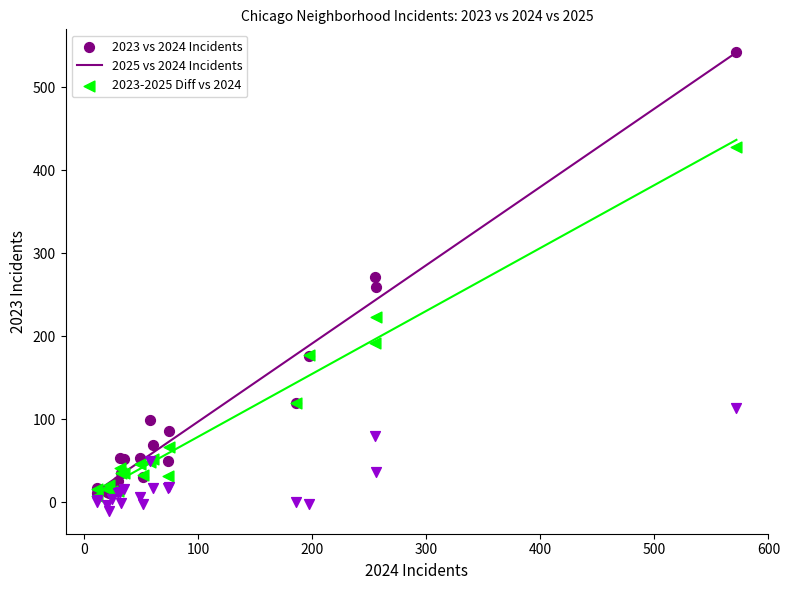

Which series contains the lowest Y value?

2023-2025 Diff vs 2024